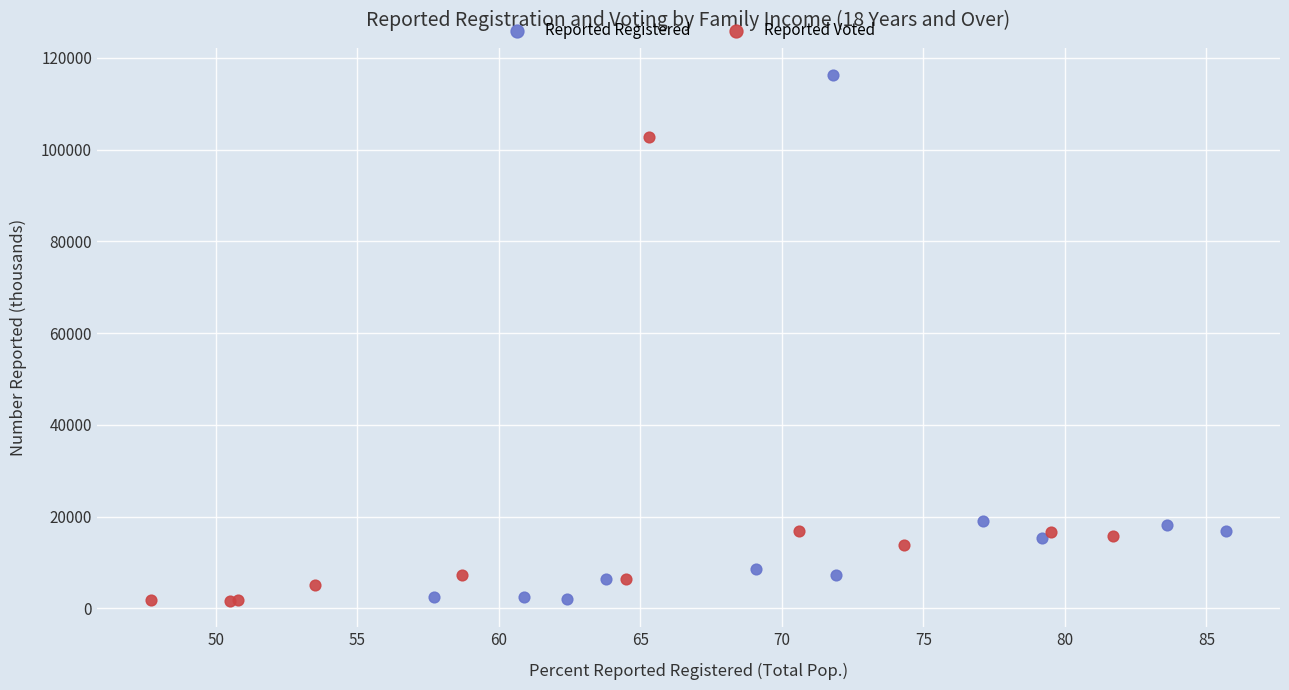

Which series has the widest spread of Y values?

Reported Registered